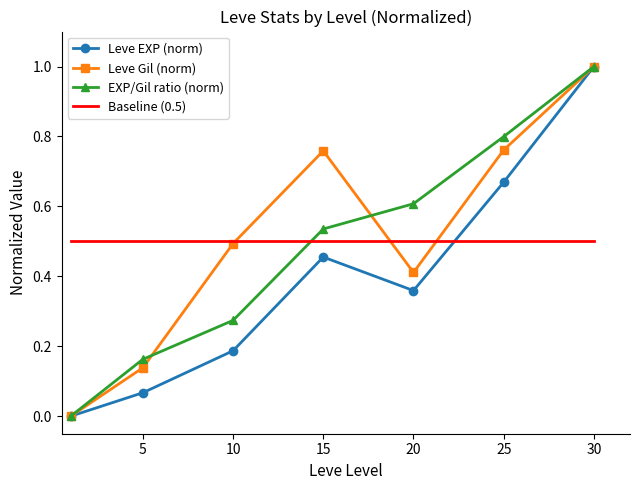

Which series ends up on top after the final intersection of EXP/Gil ratio (norm) and Baseline (0.5)?

EXP/Gil ratio (norm)